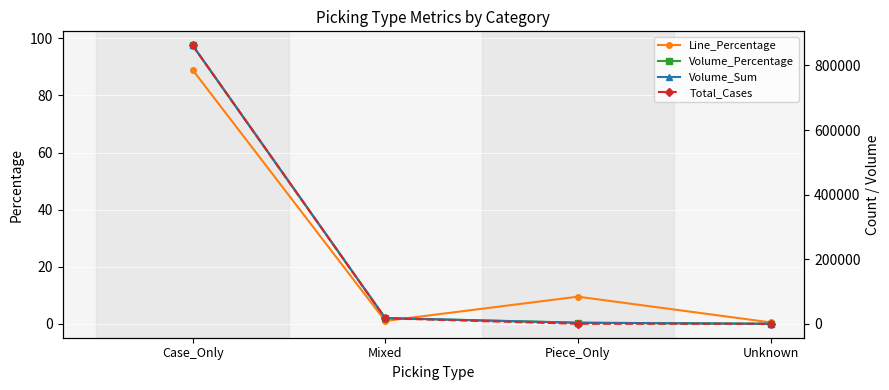

At which category does Line_Percentage reach its first local peak?

Piece_Only